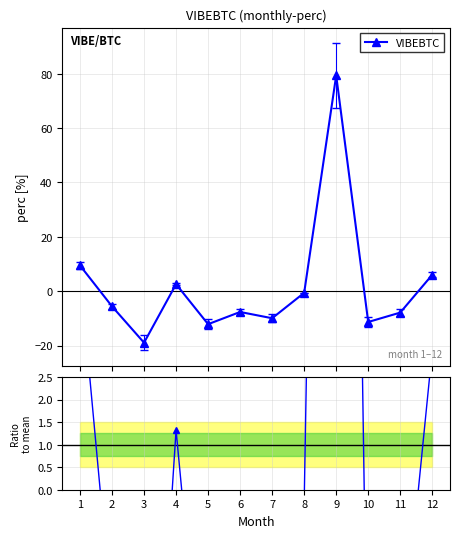

How many lines are shown in the chart?

2